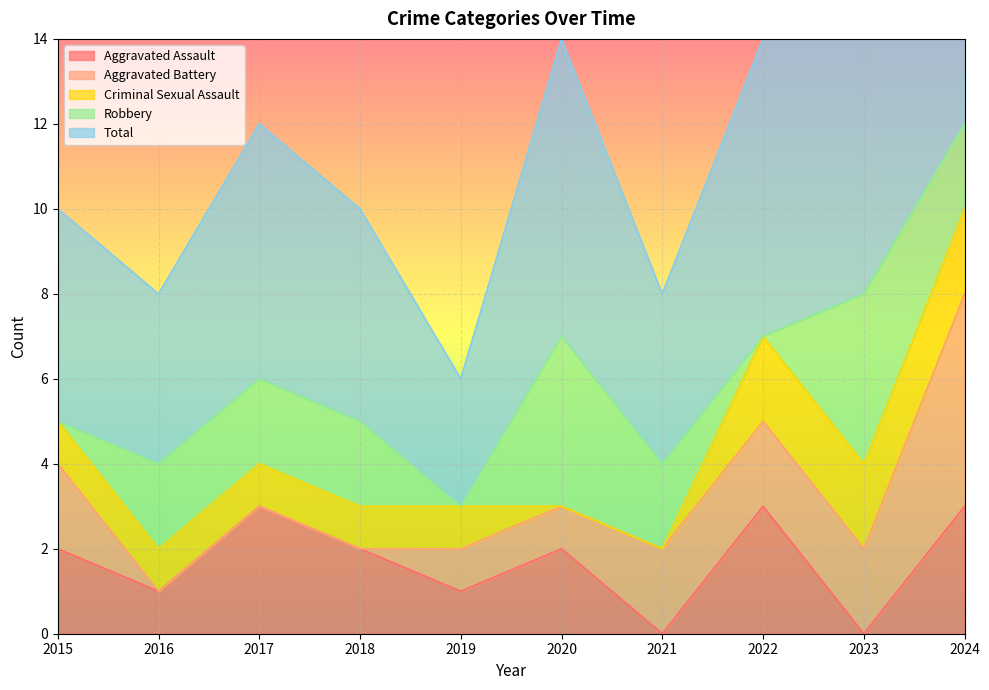

Is the value of Total at 2020 greater than the value of Aggravated Assault at 2019?

Yes